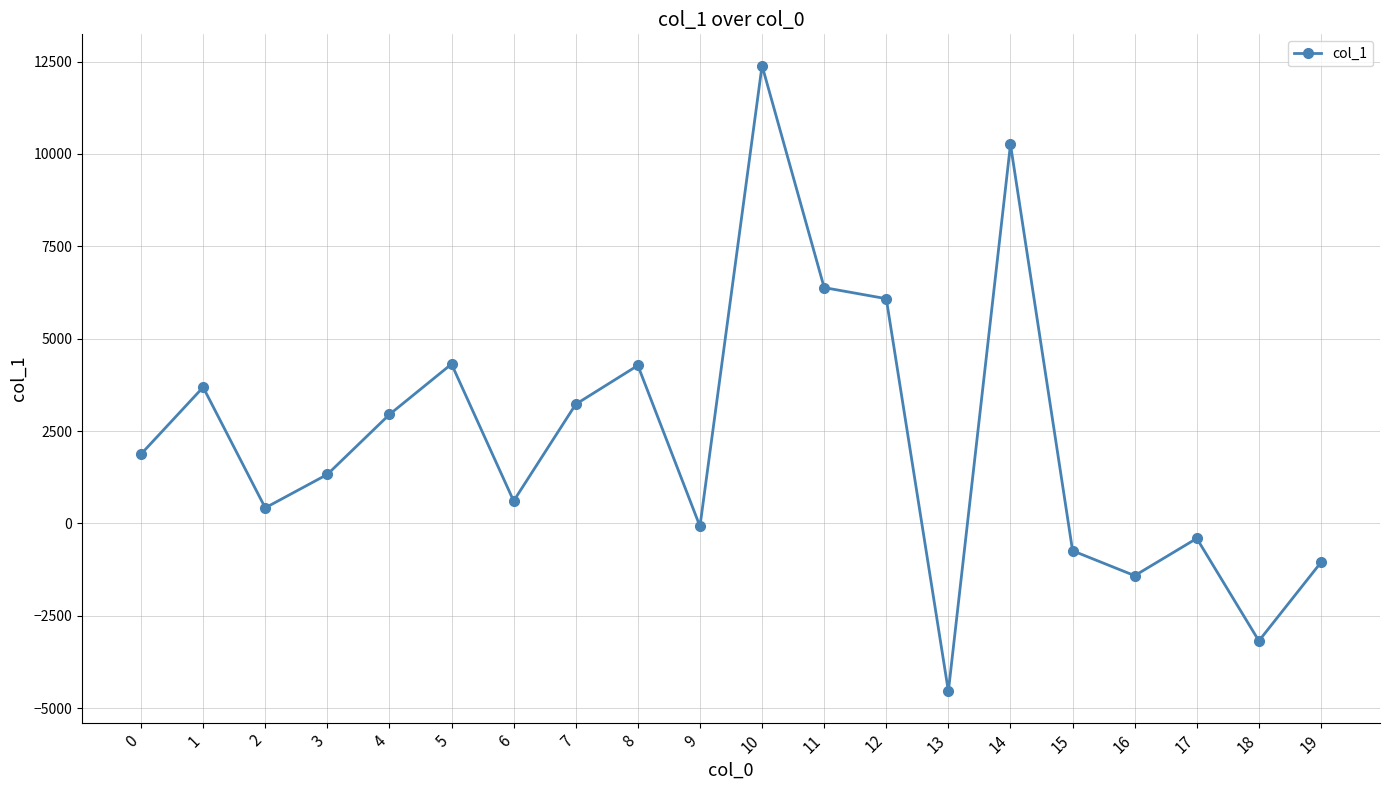

What is the change in value from 6 to 11?

+5775.1